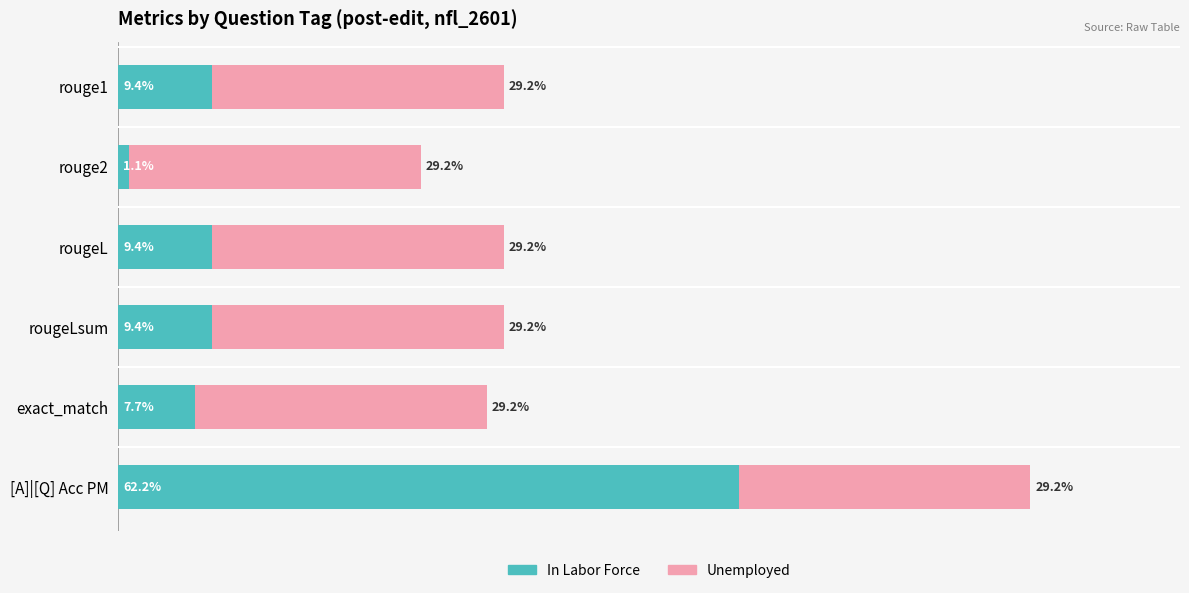

Which category has the lowest value in the In Labor Force series?

rouge2